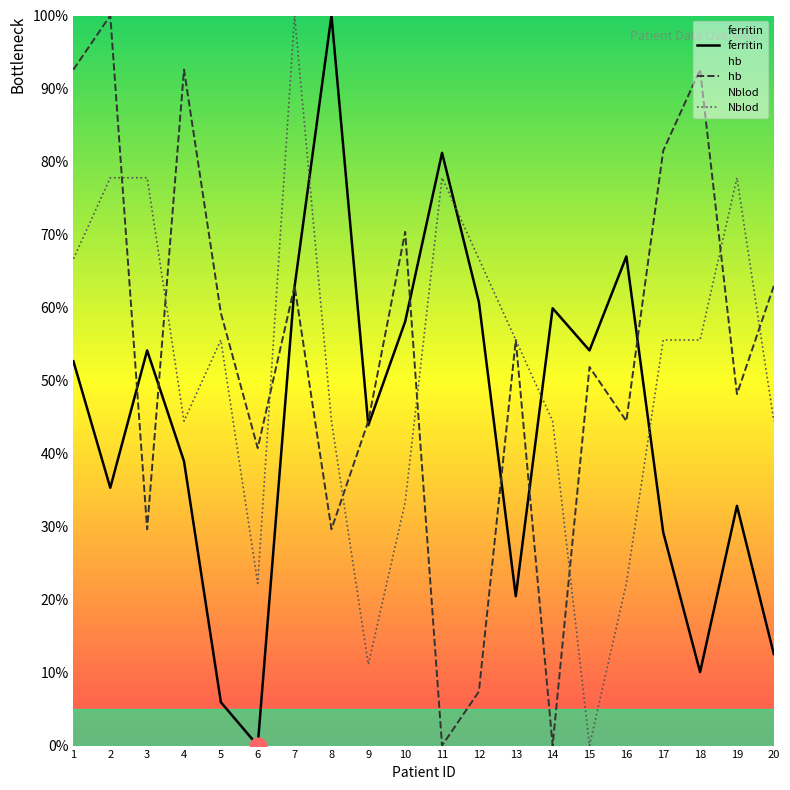

What is the sum of all hb values?

1066.7